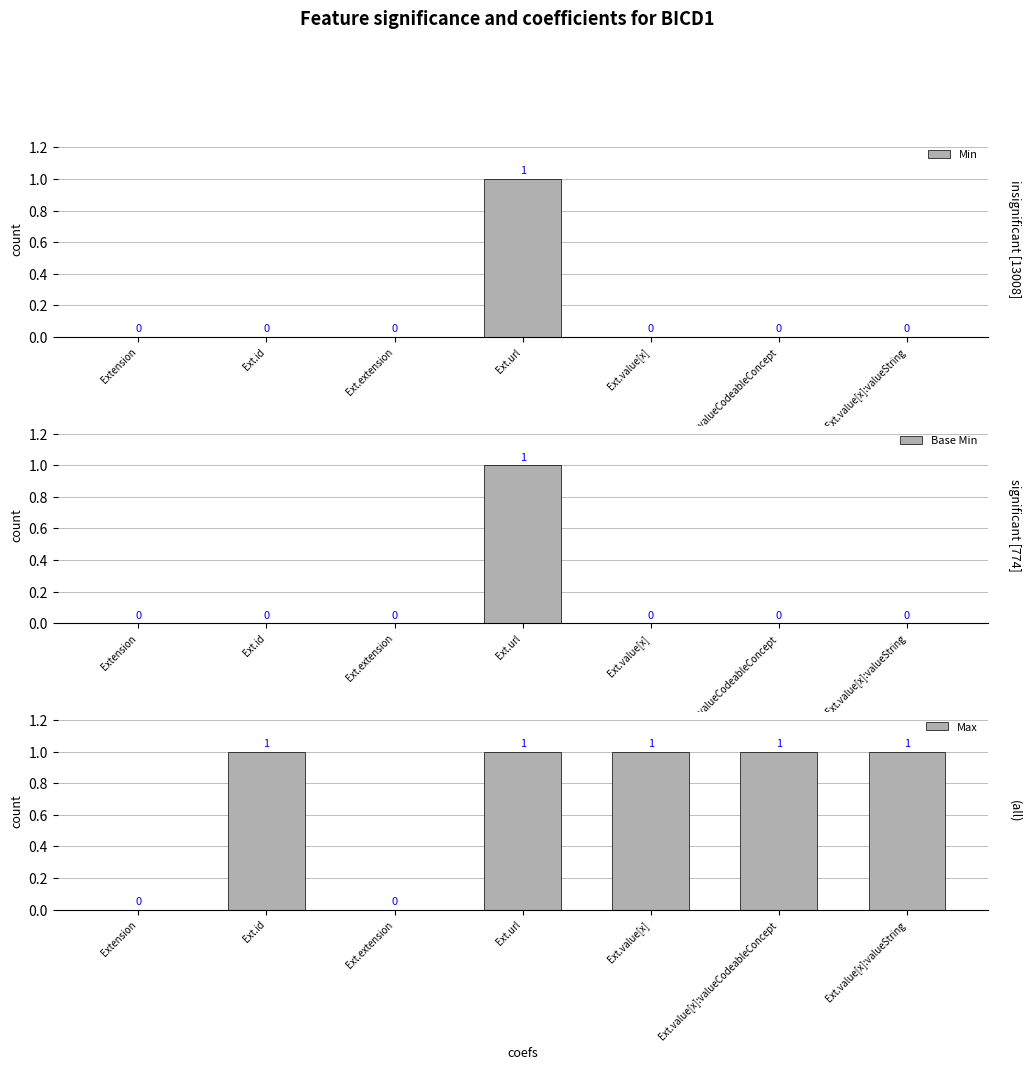

Rank the categories by Base Min value from lowest to highest.

Extension, Ext.id, Ext.extension, Ext.value[x], Ext.value[x]:valueCodeableConcept, Ext.value[x]:valueString, Ext.url